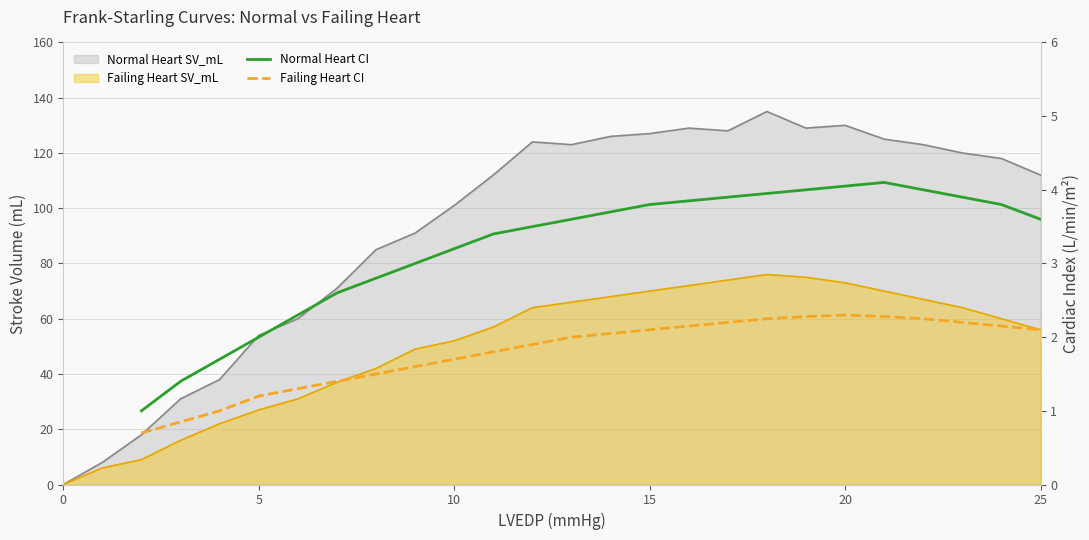

How many Normal Heart CI values are between 1 and 3?

8